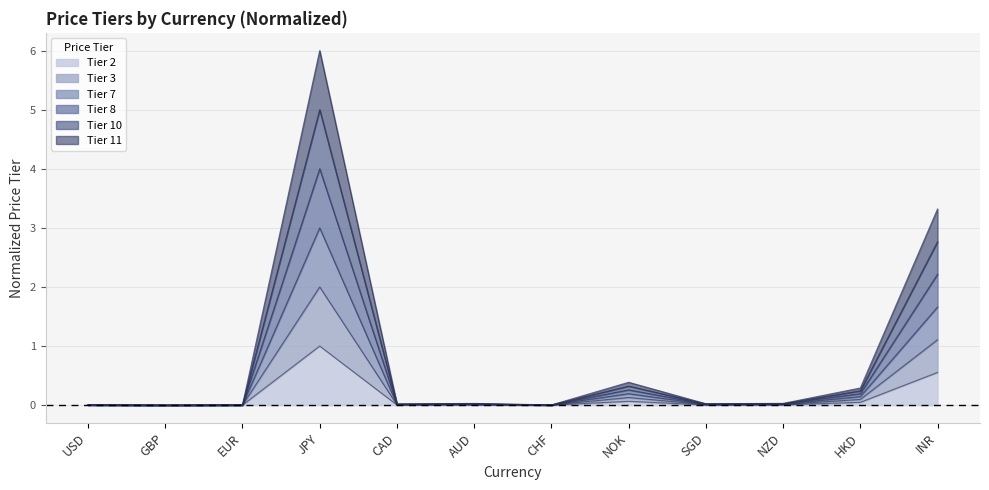

What position from the right is SGD?

4